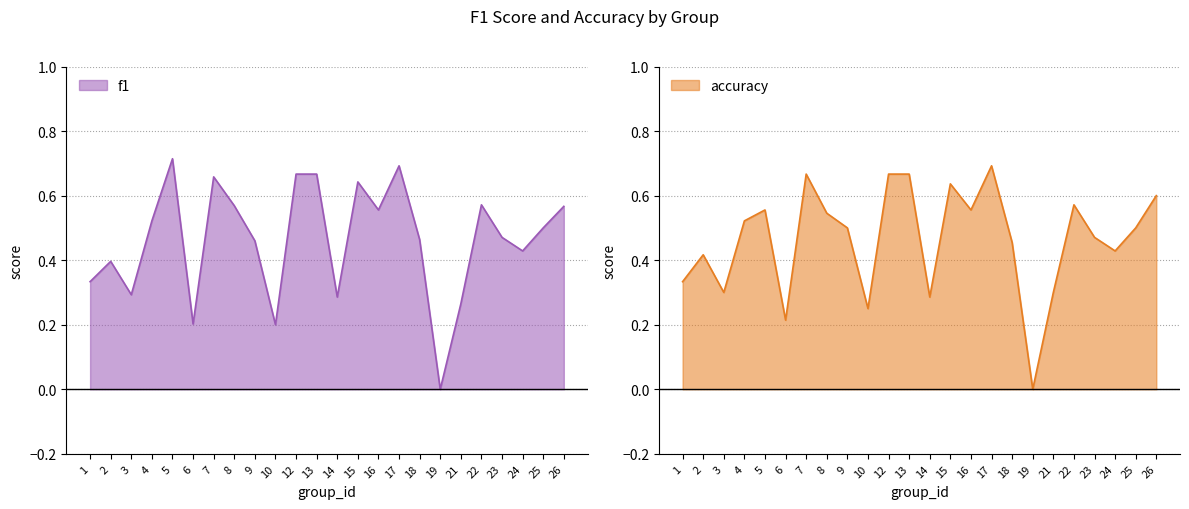

At which category is the sum across all series the highest?

17